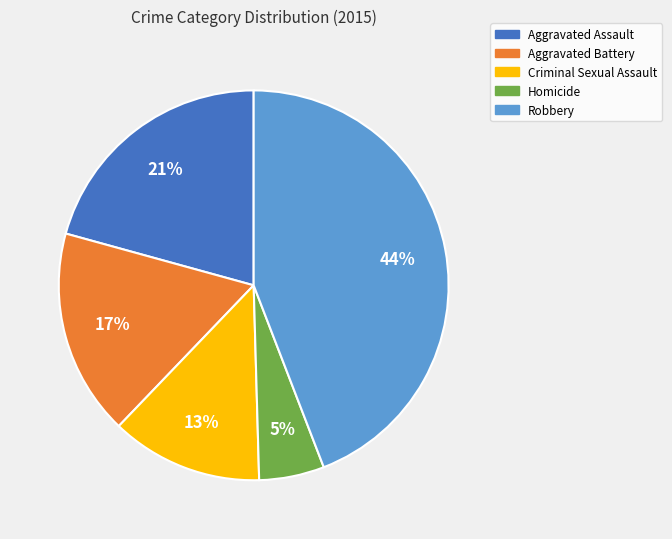

Rank the categories by value from highest to lowest.

Robbery, Aggravated Assault, Aggravated Battery, Criminal Sexual Assault, Homicide